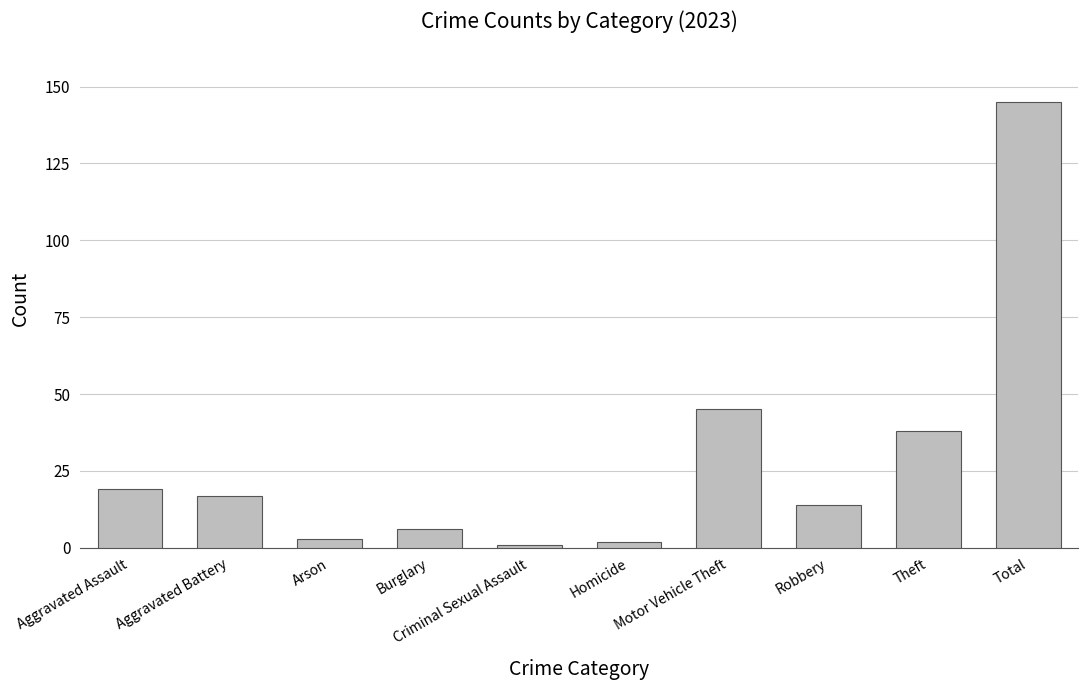

What position from the left is Total?

10